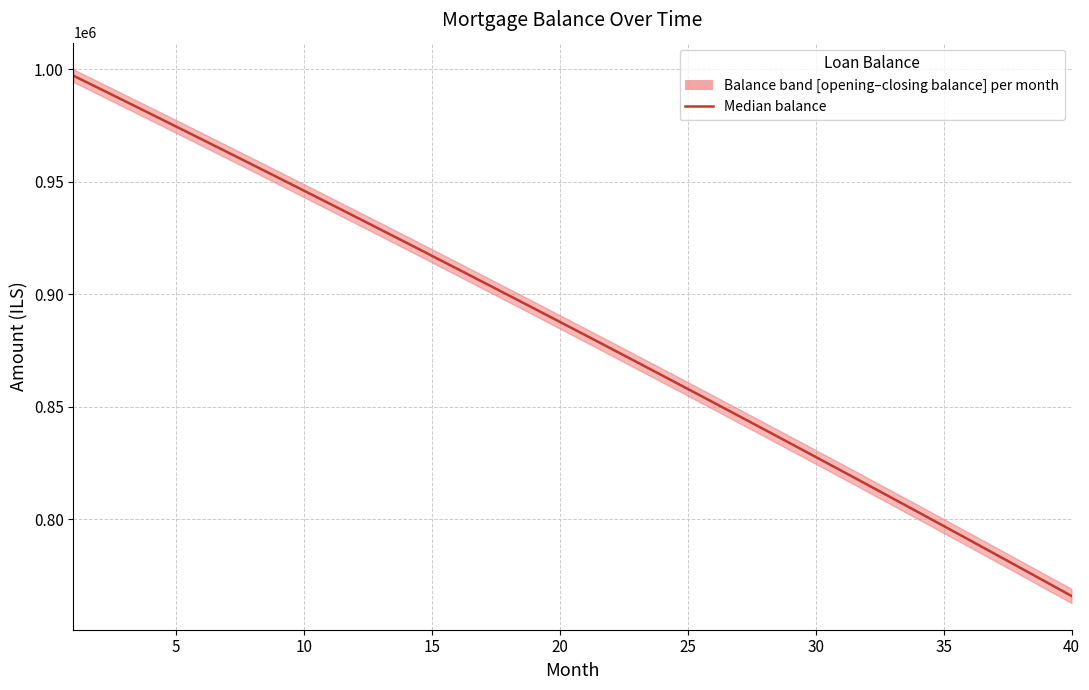

What is the difference between the maximum and second lowest values?

224936.8